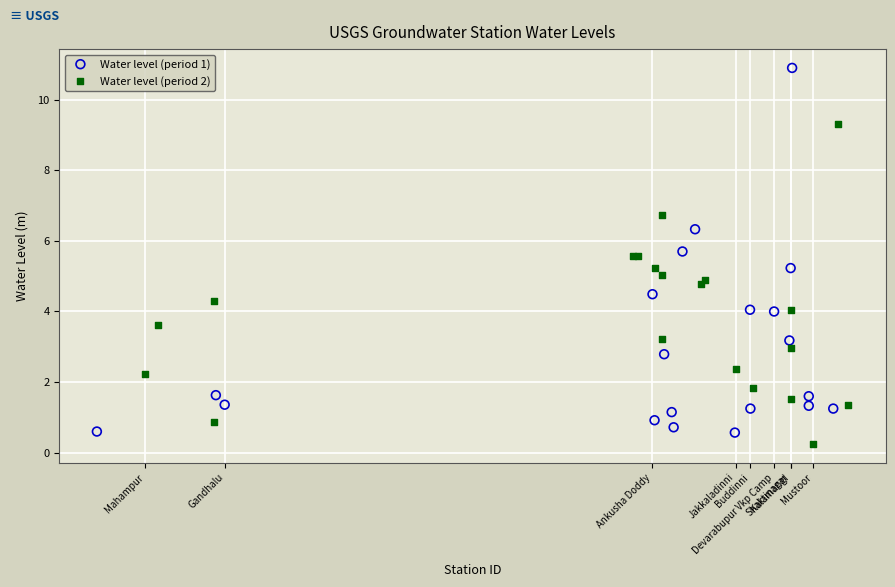

Which series reaches the maximum Y coordinate?

Water level (period 1)